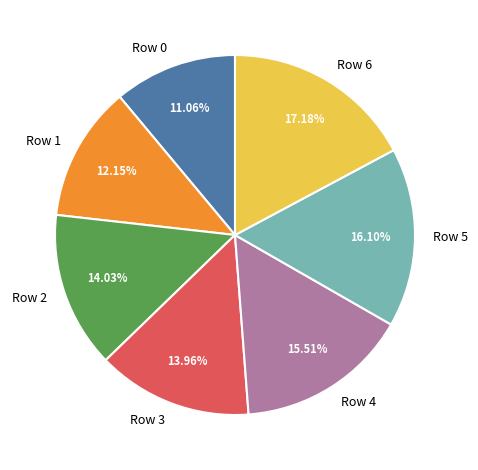

Is it true that Row 1 is 12% of the pie?

True